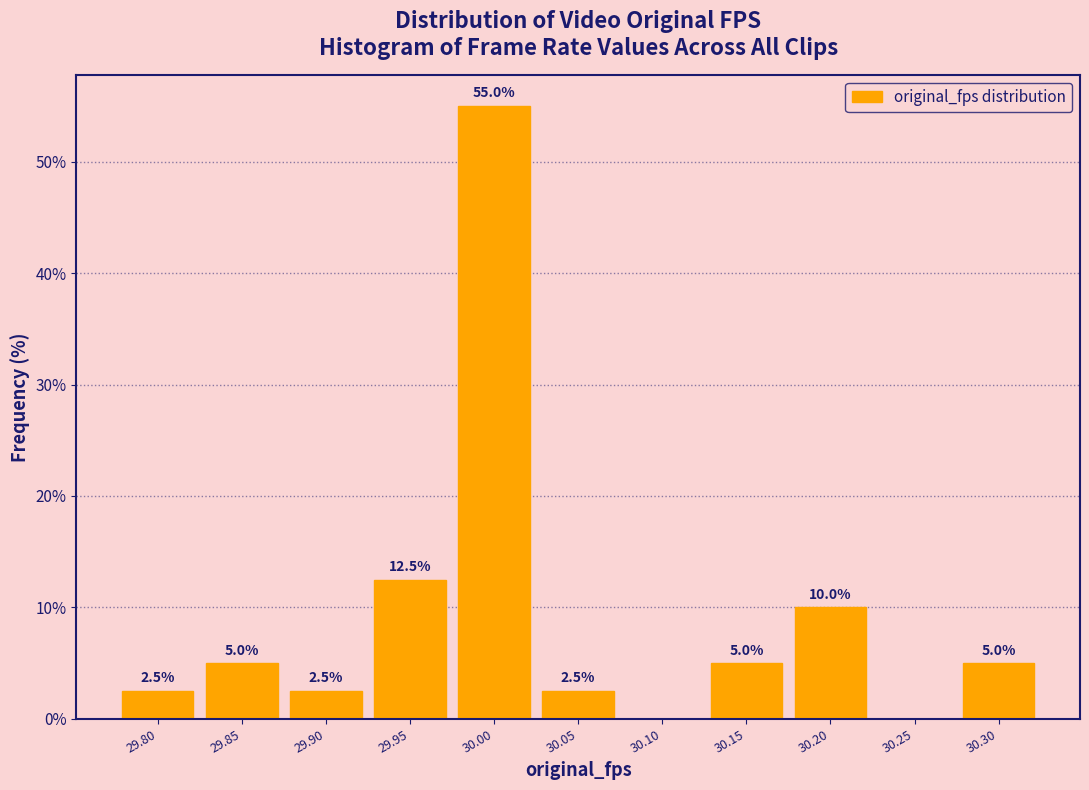

Reading left to right, what are all the values shown in this chart?

29.80=2.5	29.85=5.0	29.90=2.5	29.95=12.5	30.00=55.0	30.05=2.5	30.10=0.0	30.15=5.0	30.20=10.0	30.25=0.0	30.30=5.0